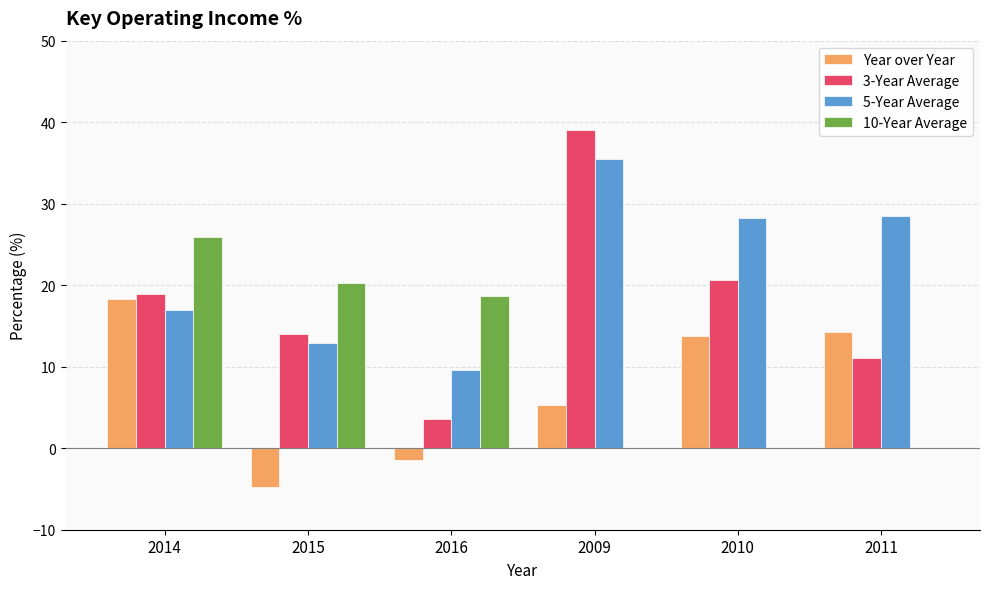

How many groups of bars are there?

6